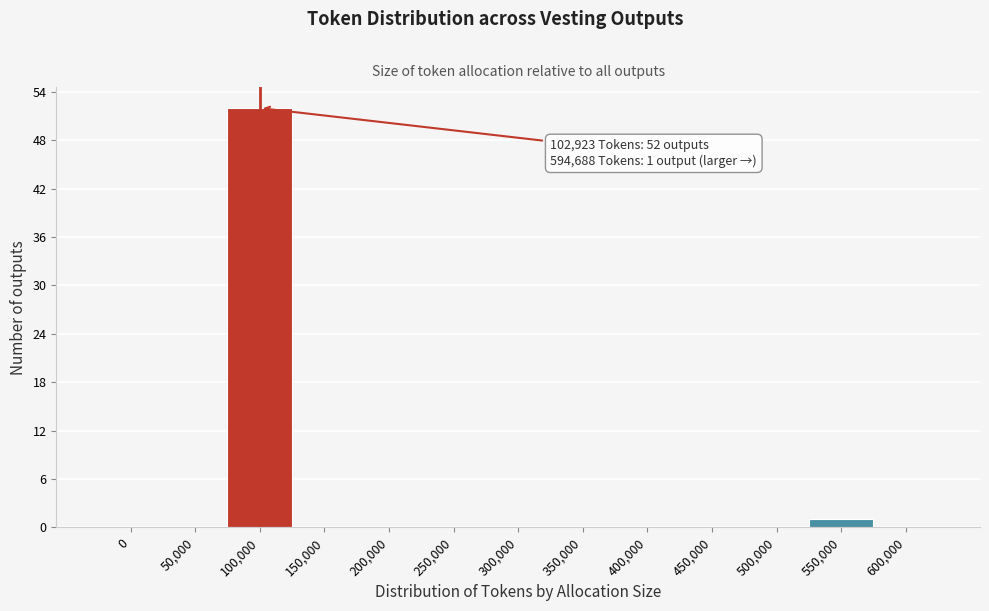

Reading left to right, what are all the values shown in this chart?

0=0	50,000=0	100,000=52	150,000=0	200,000=0	250,000=0	300,000=0	350,000=0	400,000=0	450,000=0	500,000=0	550,000=1	600,000=0